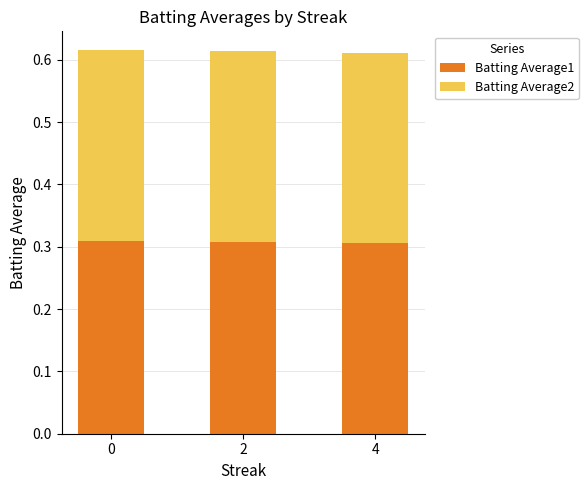

What are all the series names shown in the legend?

Batting Average1, Batting Average2